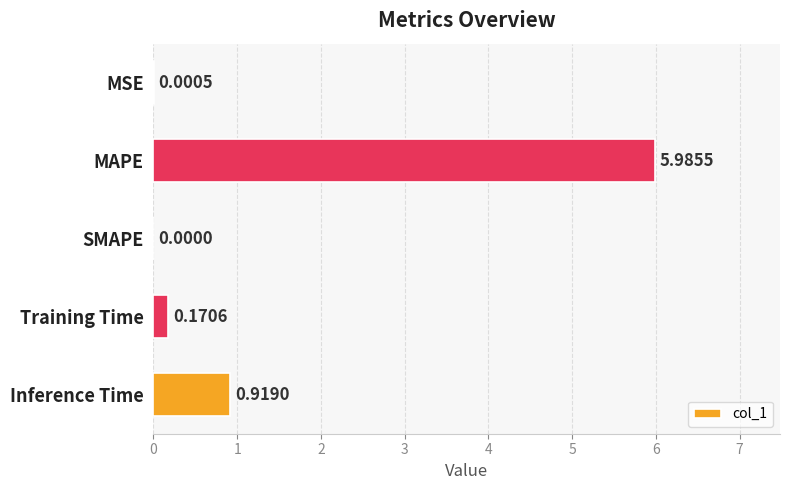

Where is the data nearest to the value 2?

Inference Time